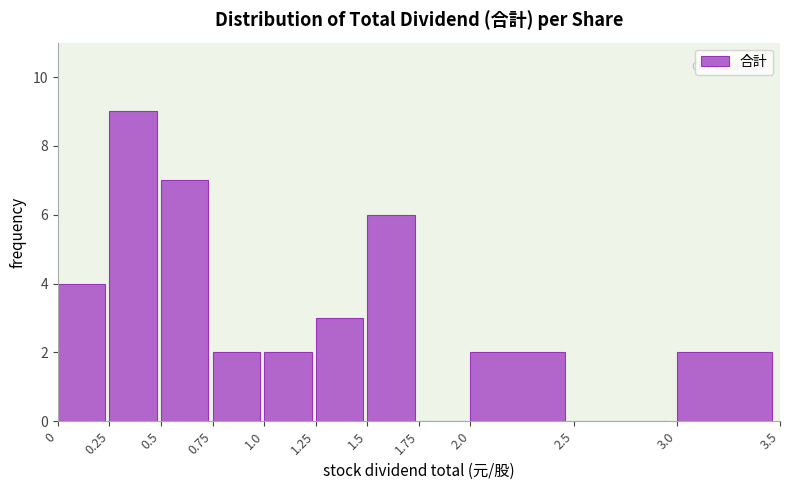

Over which range of the x-axis is the bar tallest?

0.25 to 0.5